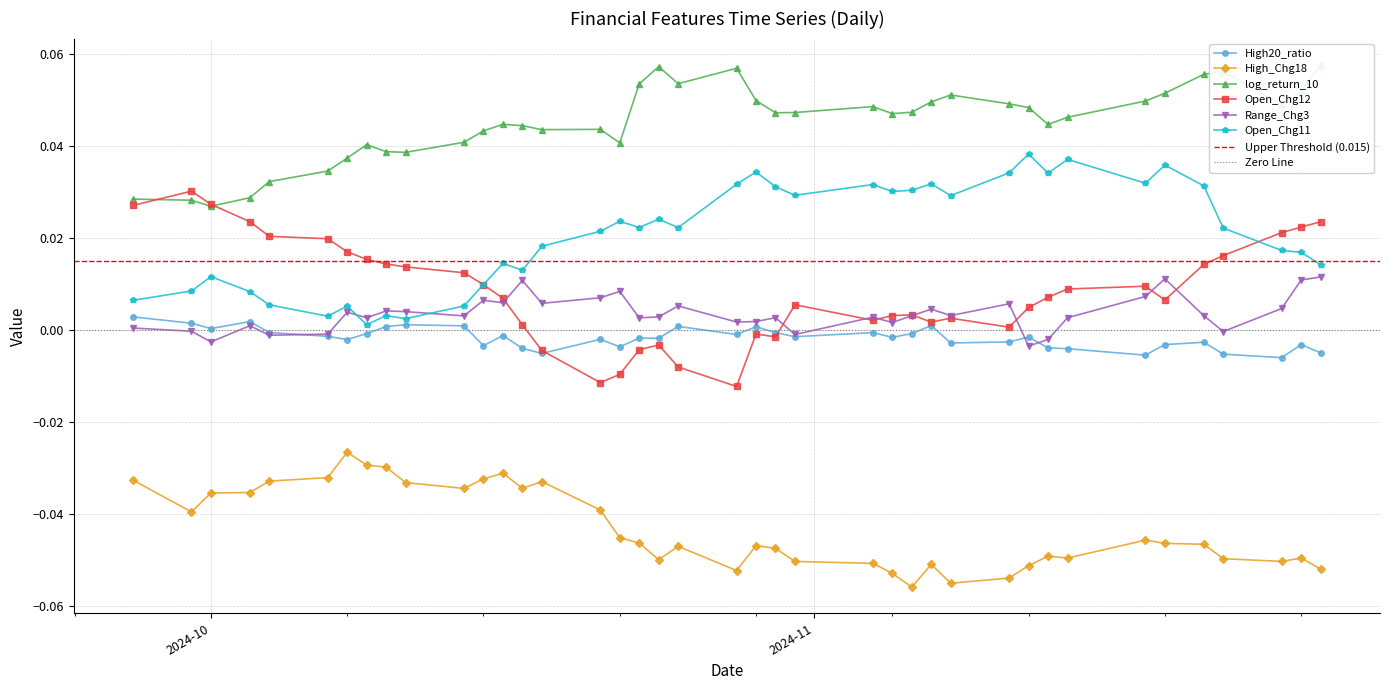

What is the minimum value shown in the chart?

-0.1